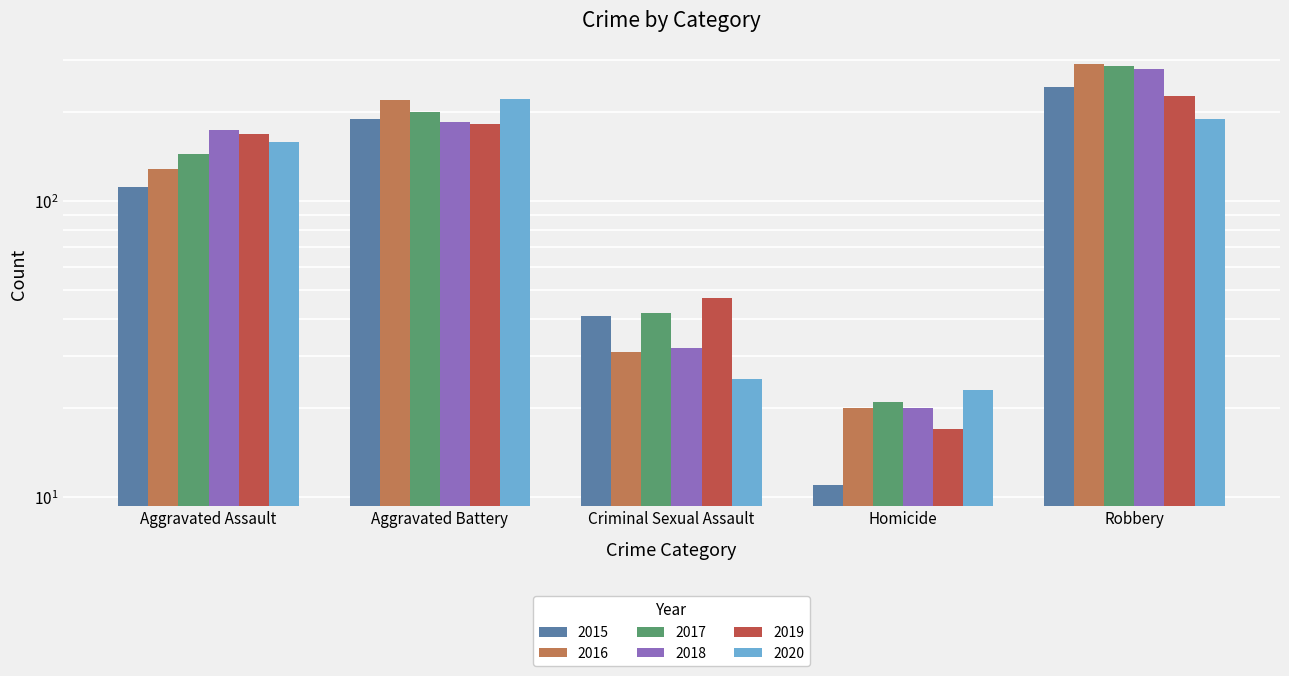

How many bars are there in total?

30